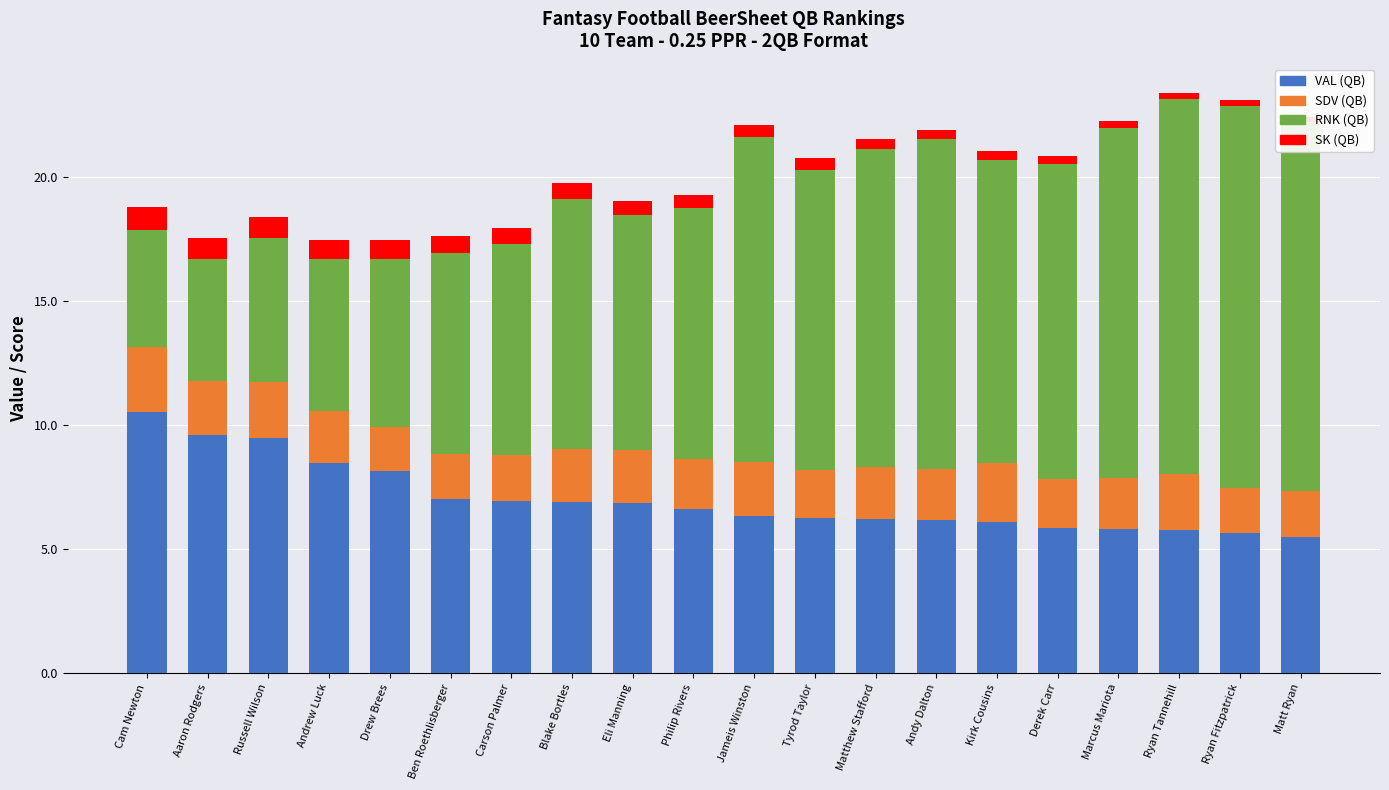

Is the value of SDV (QB) at Tyrod Taylor greater than the value of SK (QB) at Derek Carr?

Yes